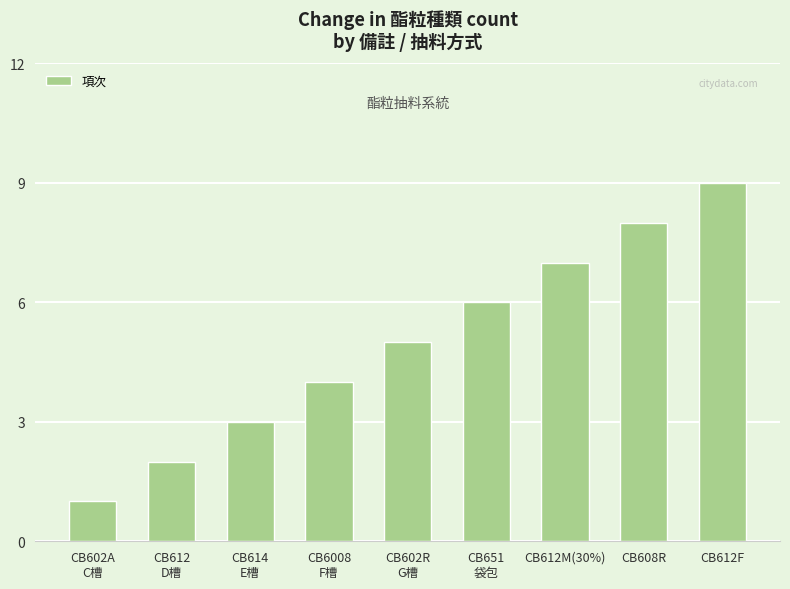

What is the difference between the maximum and second lowest values?

7